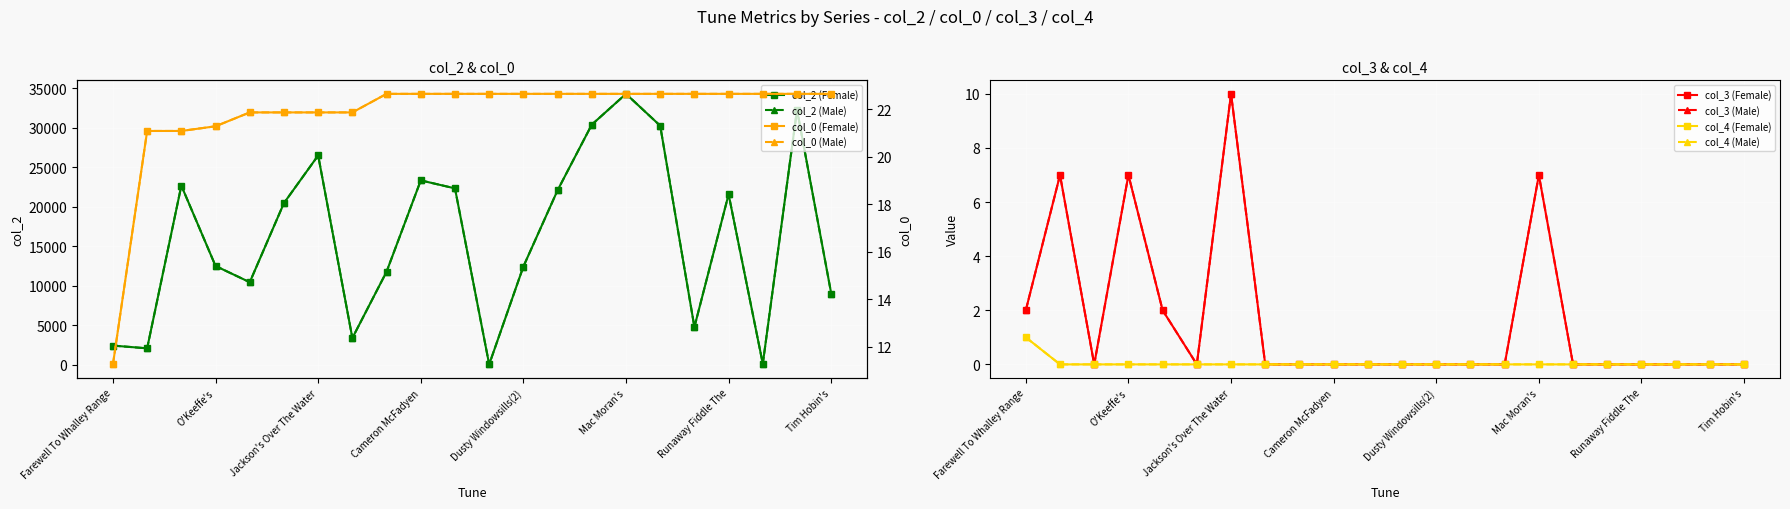

Is the value of col_4 at Mac Moran's greater than the value of col_0 at O'Sullivan's March?

No